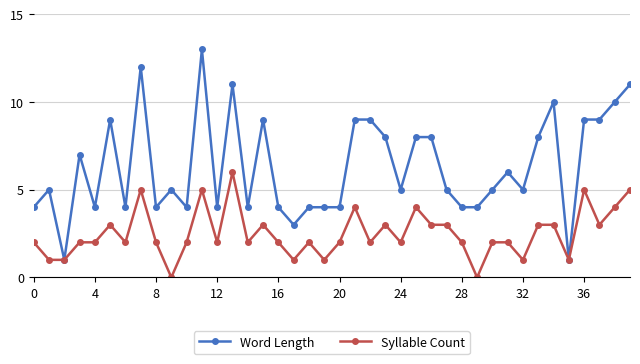

What is the greatest value displayed?

13